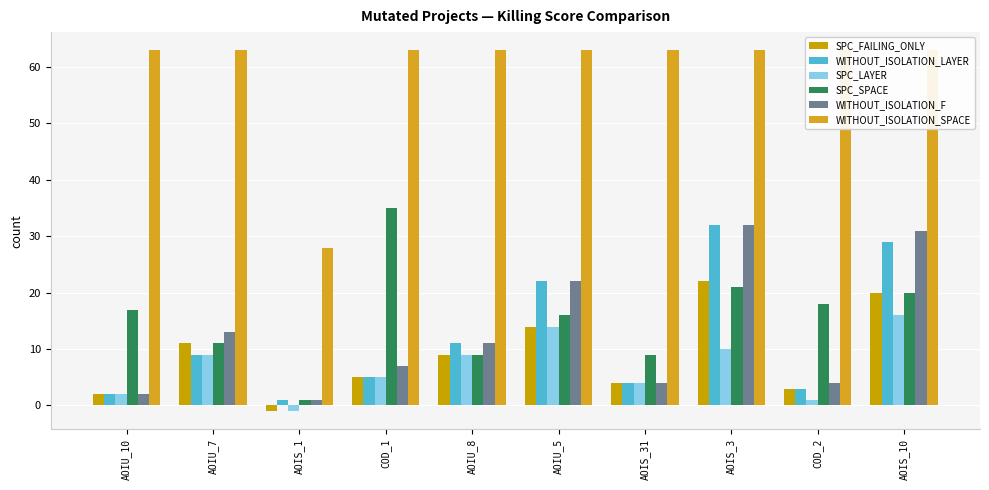

Which has a higher value, AOIS_31 or COD_2?

AOIS_31